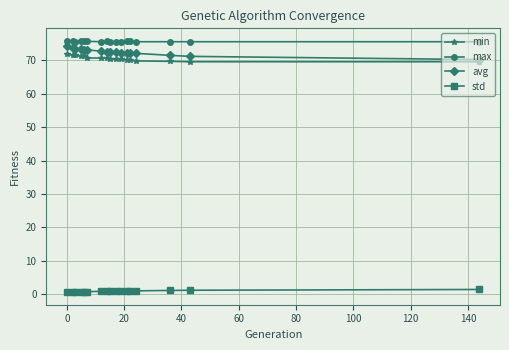

True or false: std and min intersect in this chart.

False